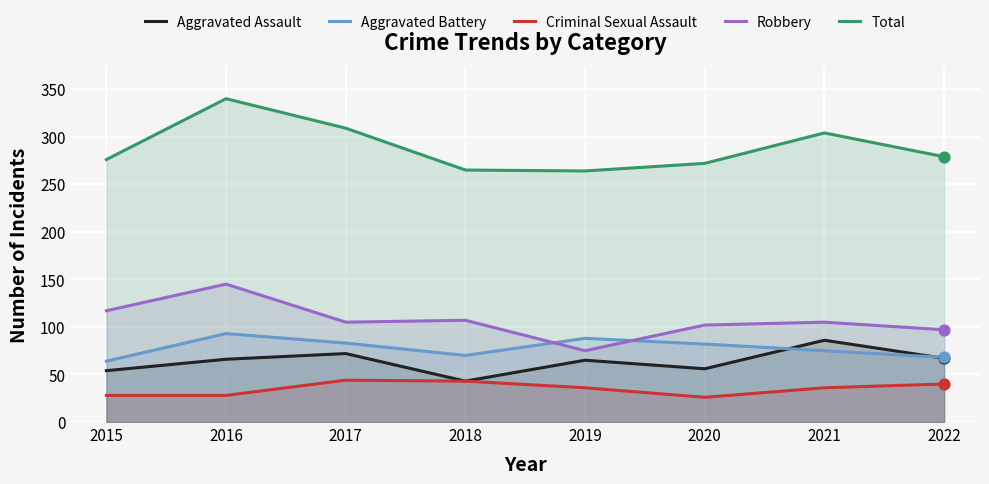

What is the total value across all series at 2020?

538